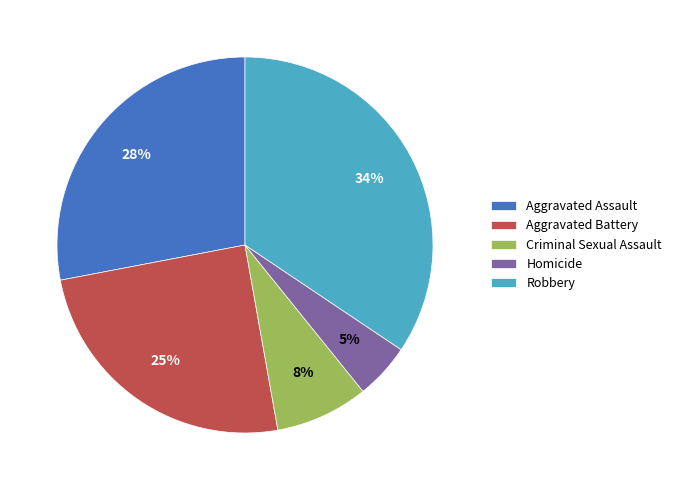

What is the smallest slice in the pie chart?

Homicide